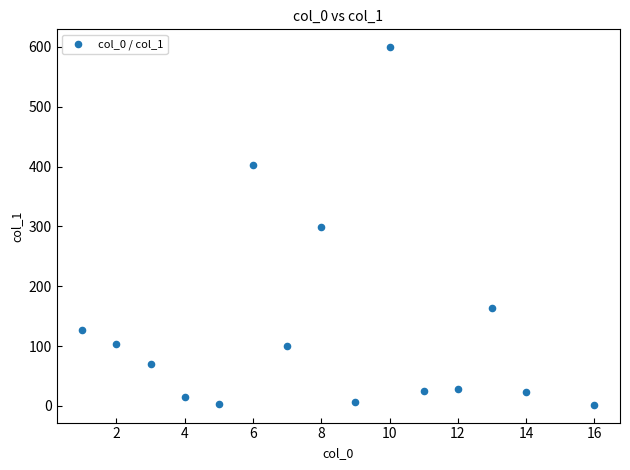

What is the range of Y values (max minus min)?

597.4